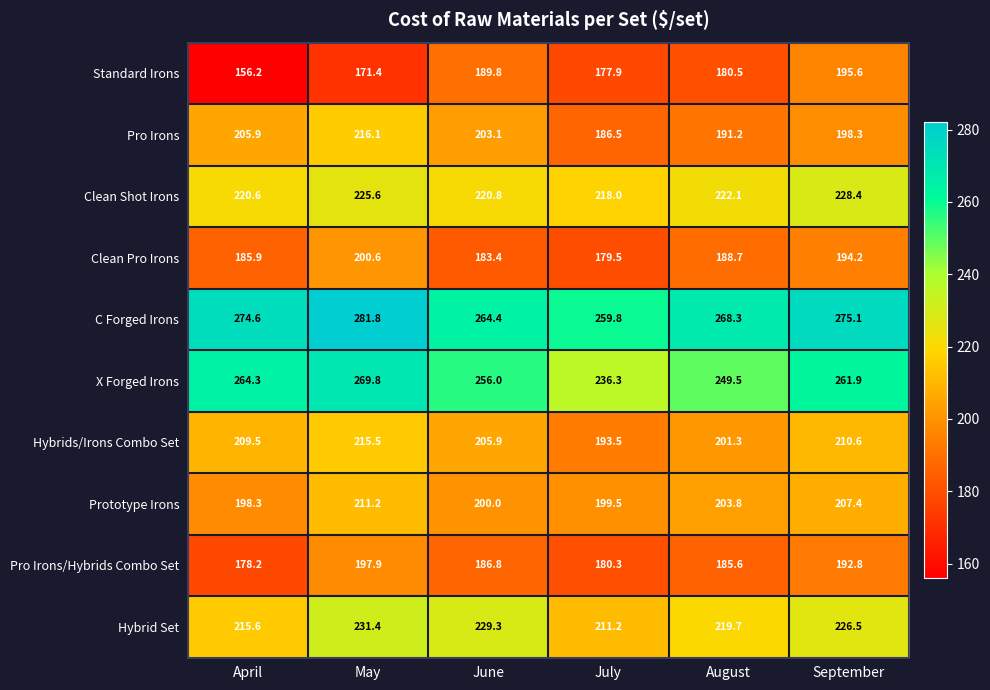

What is the total value across all series at August?

2110.7